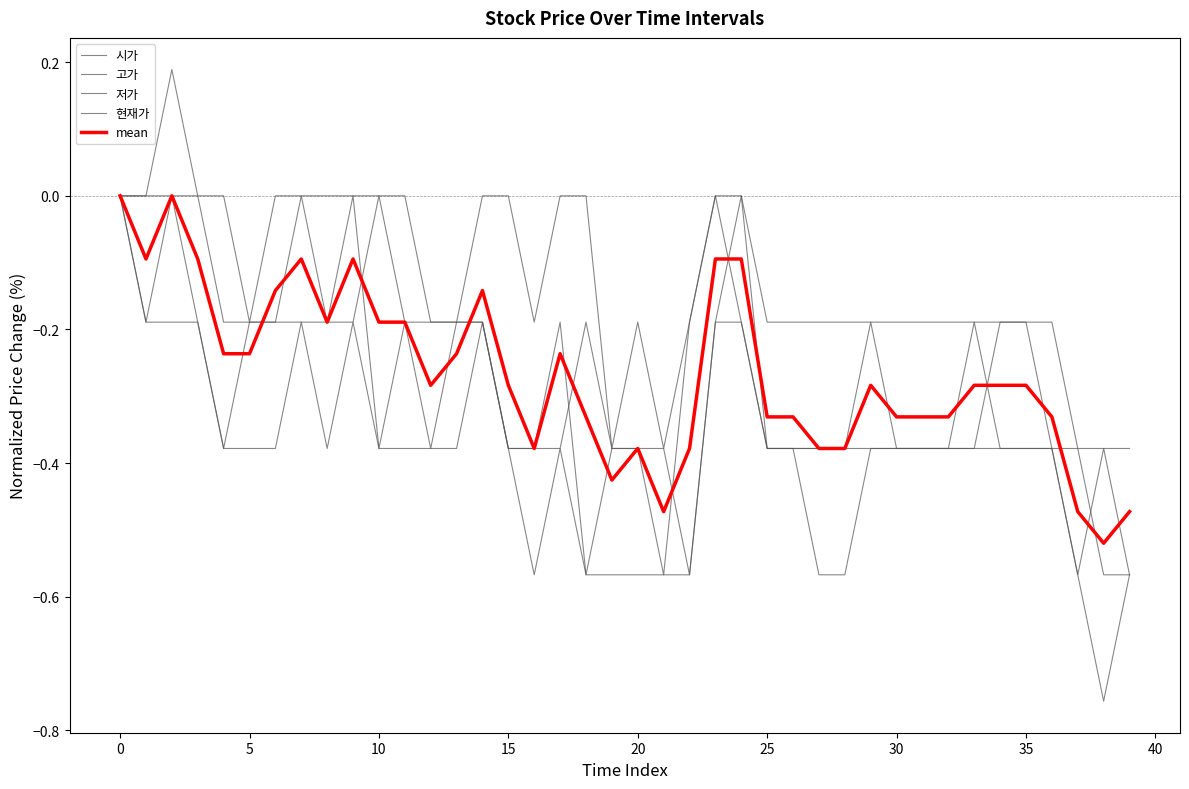

Which series has the largest total across all categories?

저가